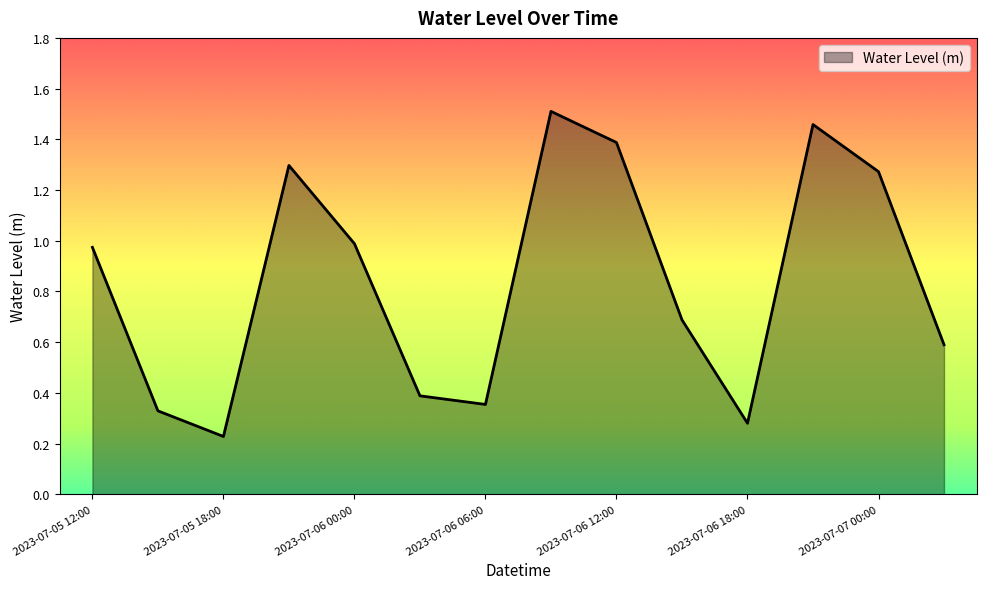

Where is the data nearest to the value 0?

2023-07-05 18:00